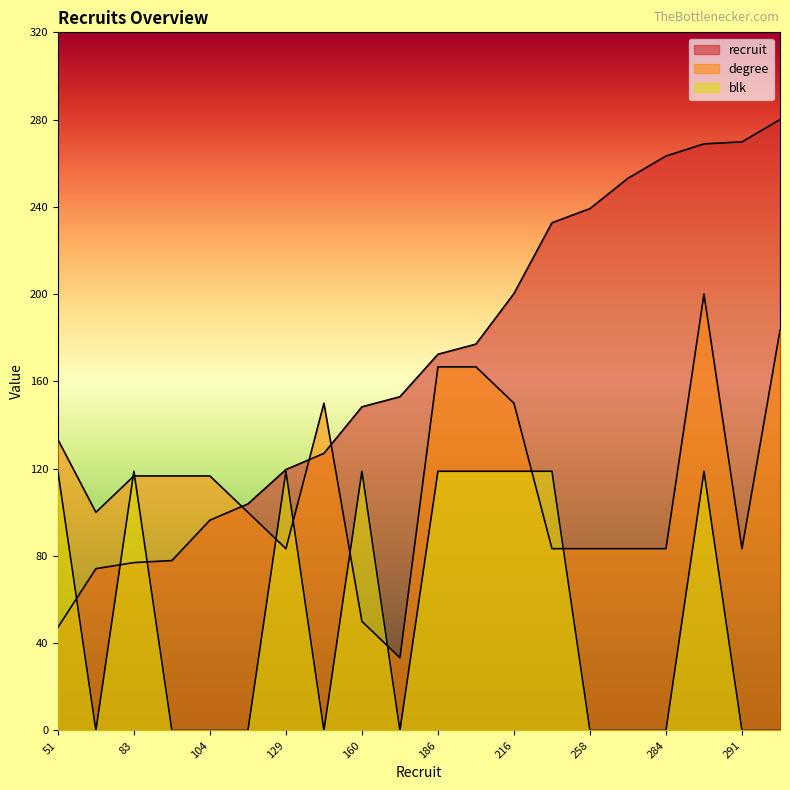

Rank the categories by blk value from lowest to highest.

80, 84, 104, 112, 137, 165, 258, 273, 284, 291, 302, 51, 83, 129, 160, 186, 191, 216, 251, 290